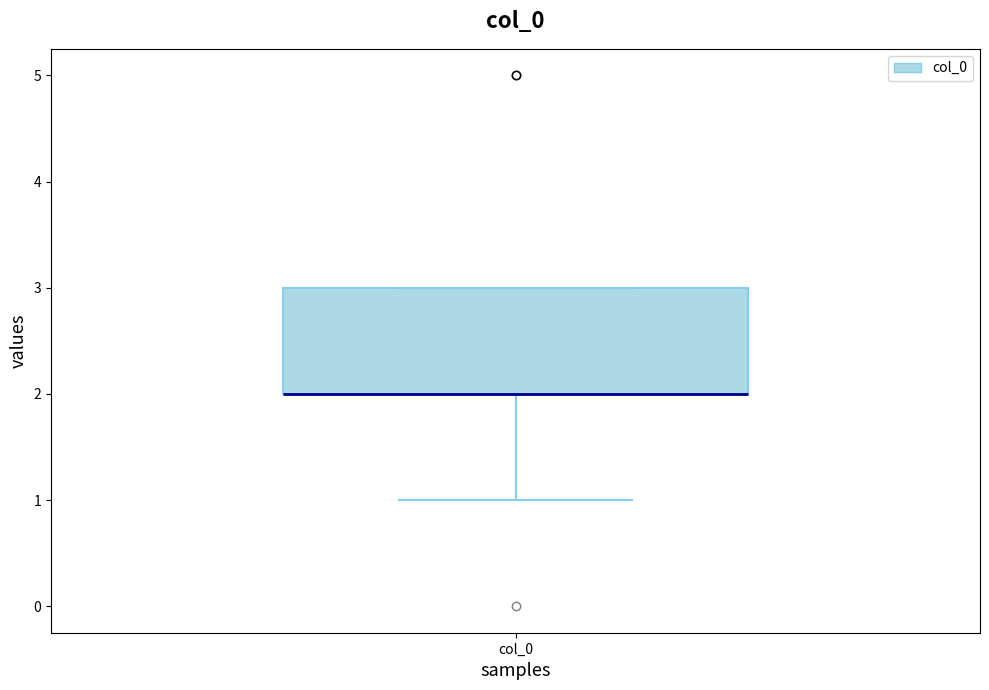

Where is the lower edge of the box for col_0 on the y-axis? The values are not printed on the chart, so give them approximately, as read against the axis.

2